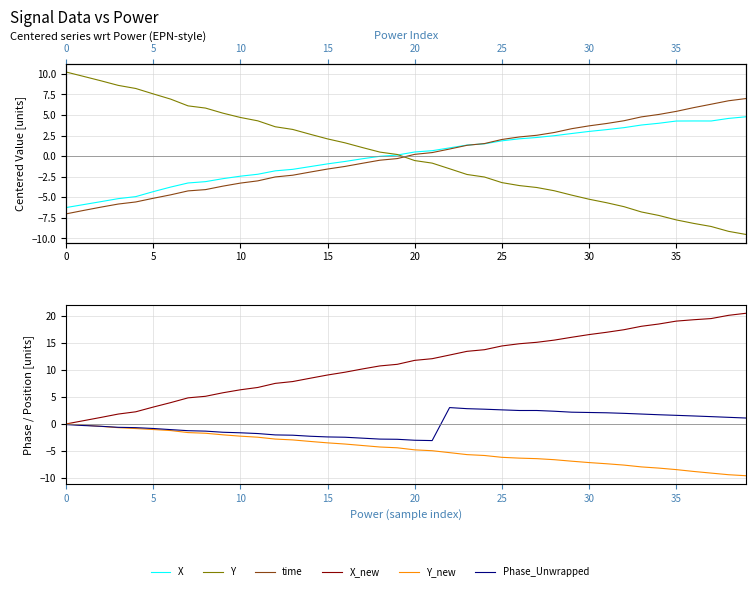

What is the value of the time point at the 3rd from the left?

-6.2